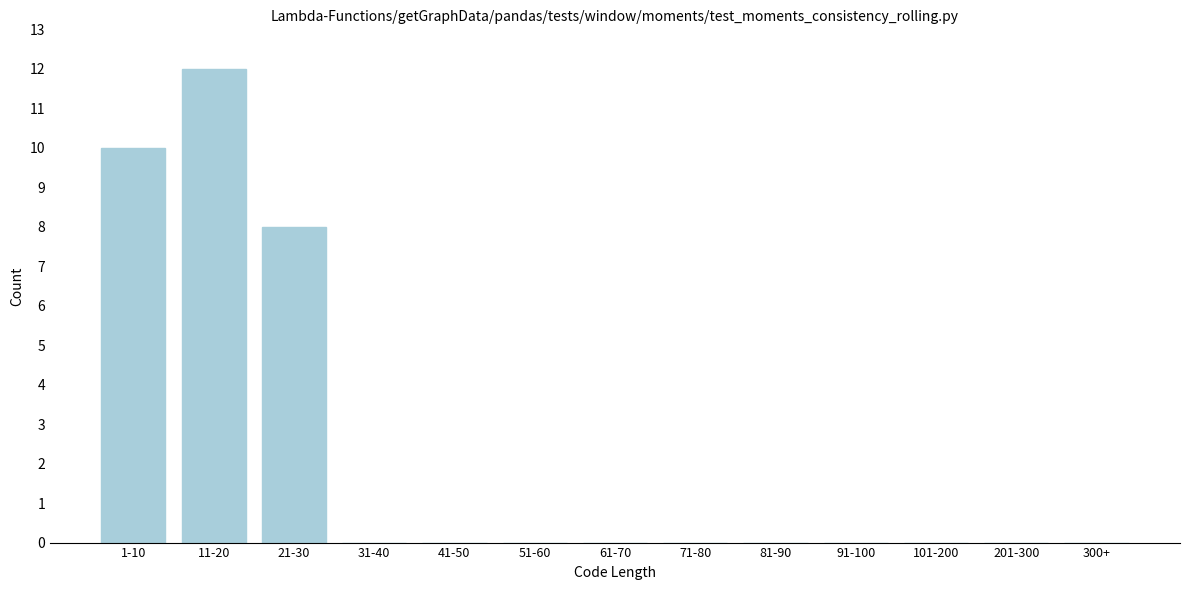

Reading right to left, what are all the values shown in this chart?

300+=0	201-300=0	101-200=0	91-100=0	81-90=0	71-80=0	61-70=0	51-60=0	41-50=0	31-40=0	21-30=8	11-20=12	1-10=10